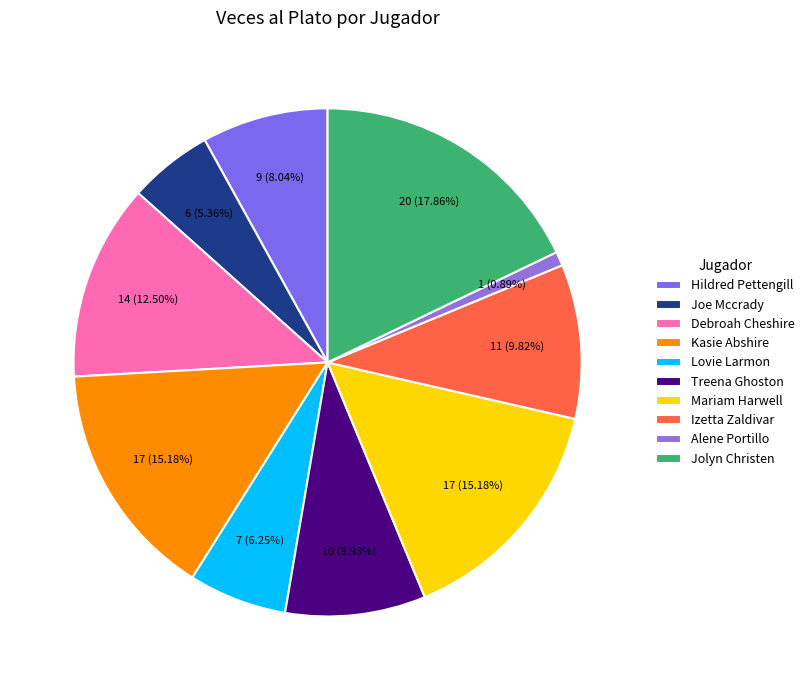

How many segments does this pie chart have?

10